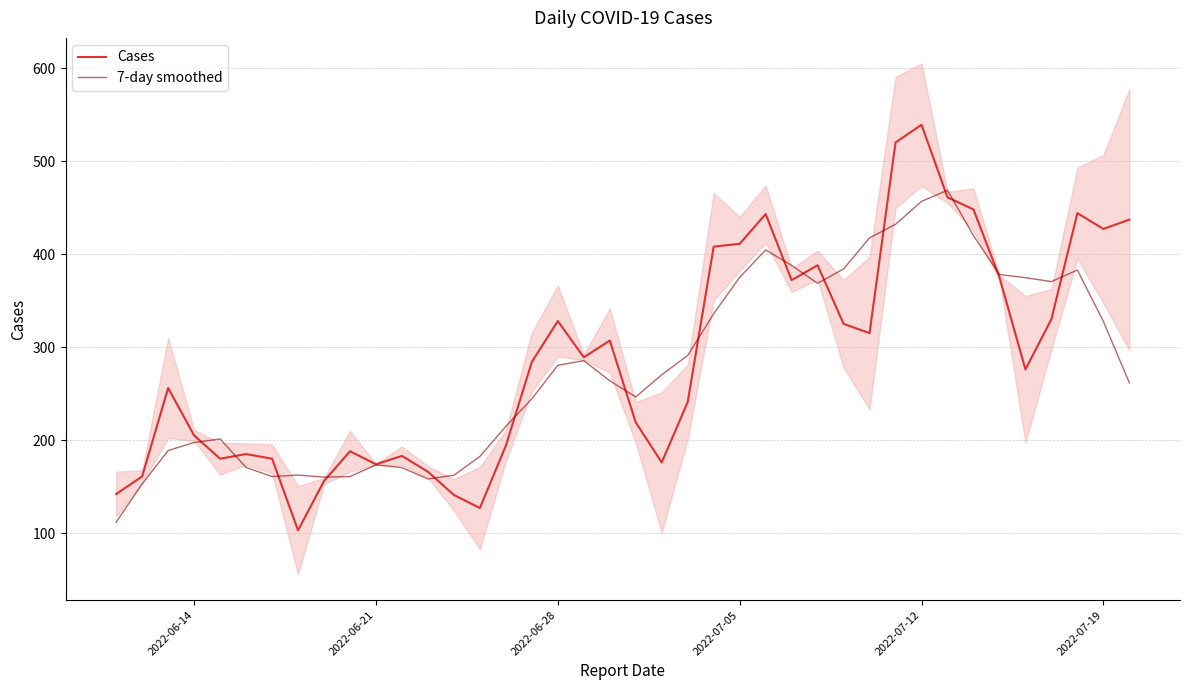

The 7-day smoothed series shows 481.8 at 2022-07-19. True or false?

False